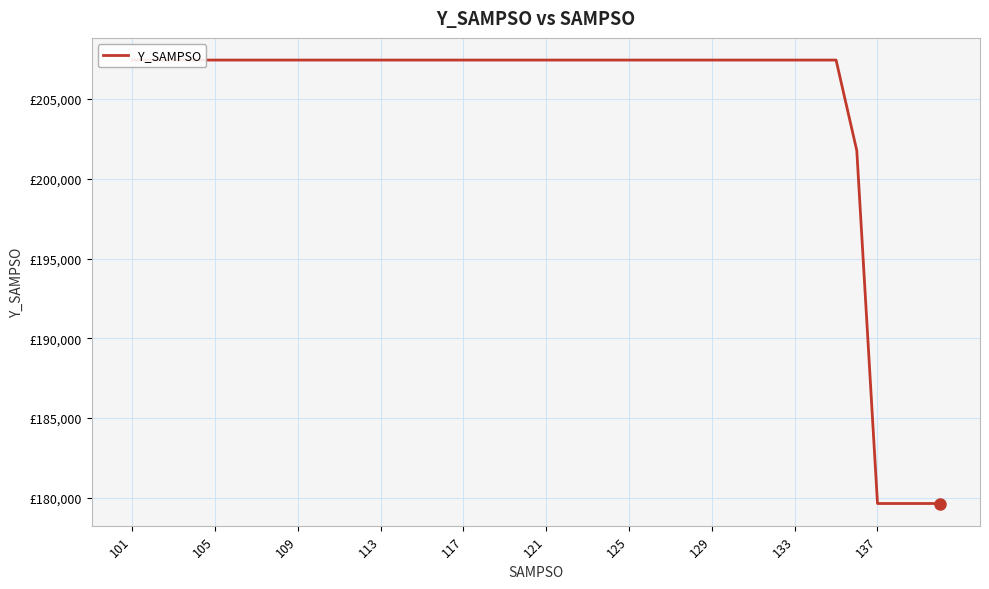

How many lines are shown in the chart?

1